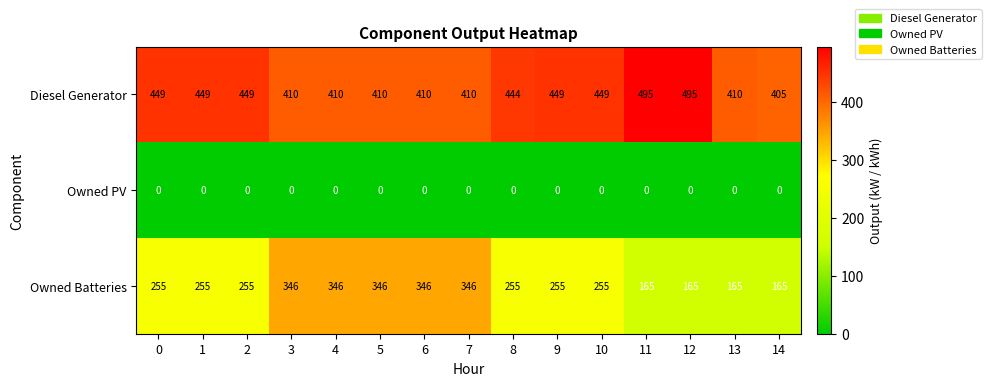

List the series in order of their overall mean, lowest first.

Owned PV, Owned Batteries, Diesel Generator